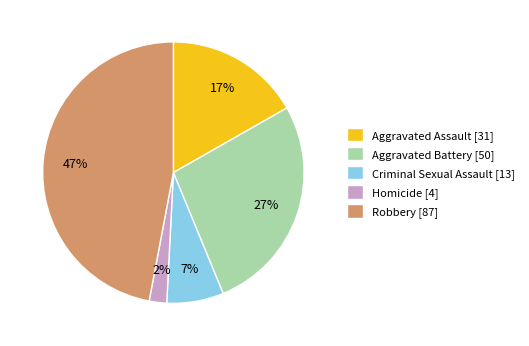

To the nearest percent, what percentage of the pie is Aggravated Battery?

27%